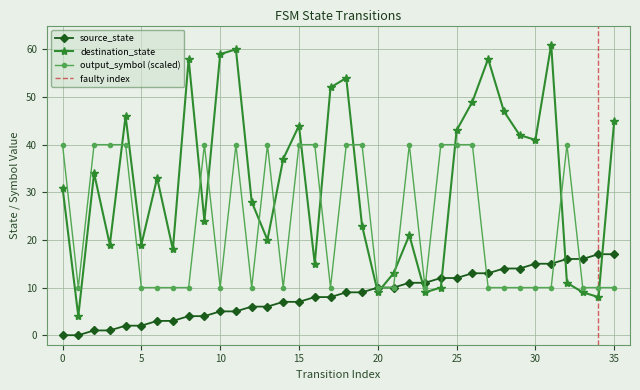

List the series in order of their overall mean, highest first.

destination_state, output_symbol, source_state